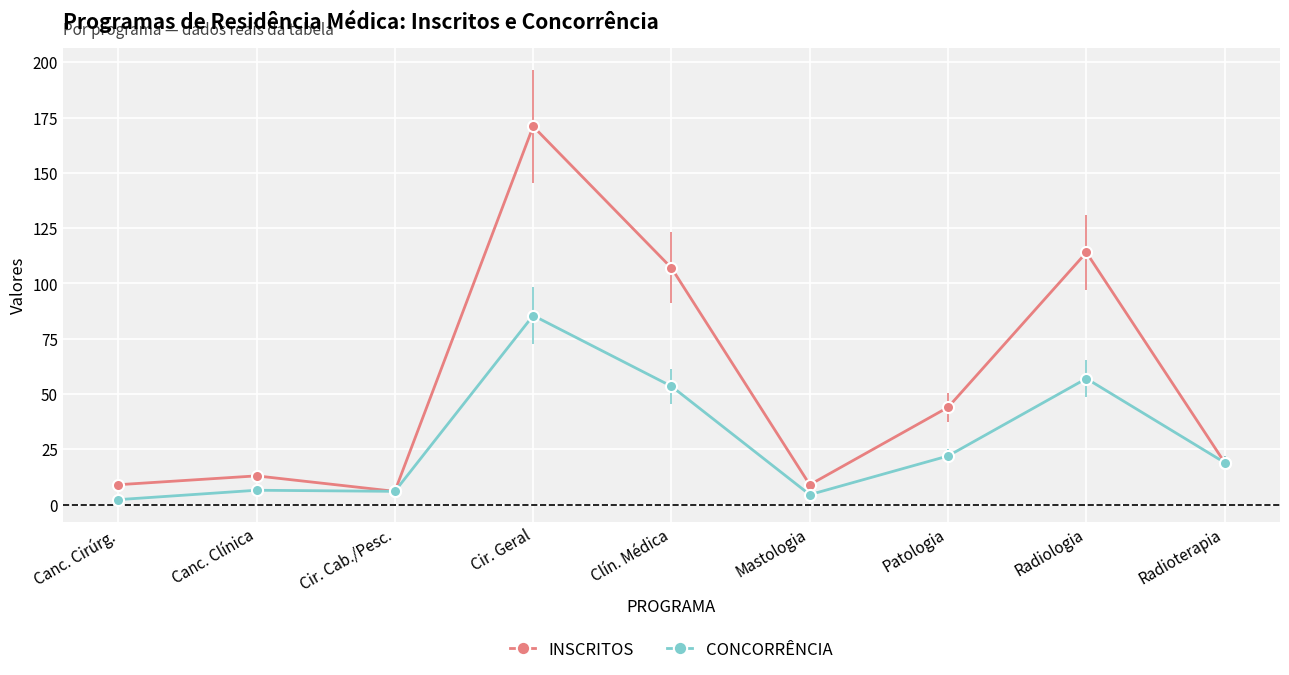

Which series has the widest spread of values?

INSCRITOS